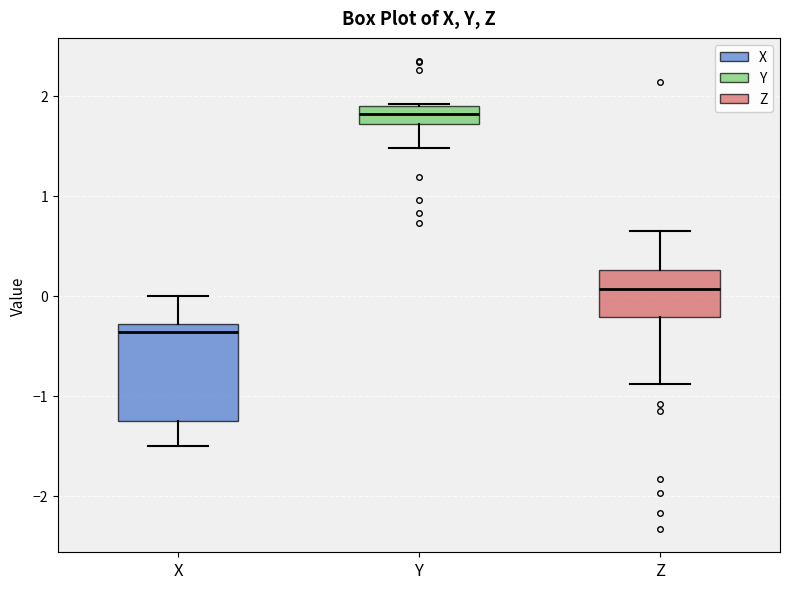

Which box is the tallest, from its lower edge to its upper edge?

X